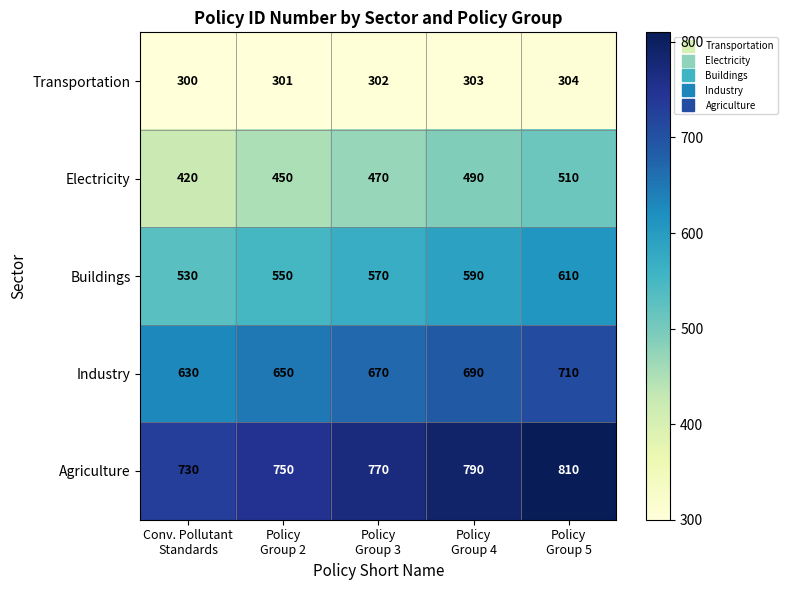

What is the difference between the maximum and minimum values in the Transportation series?

4